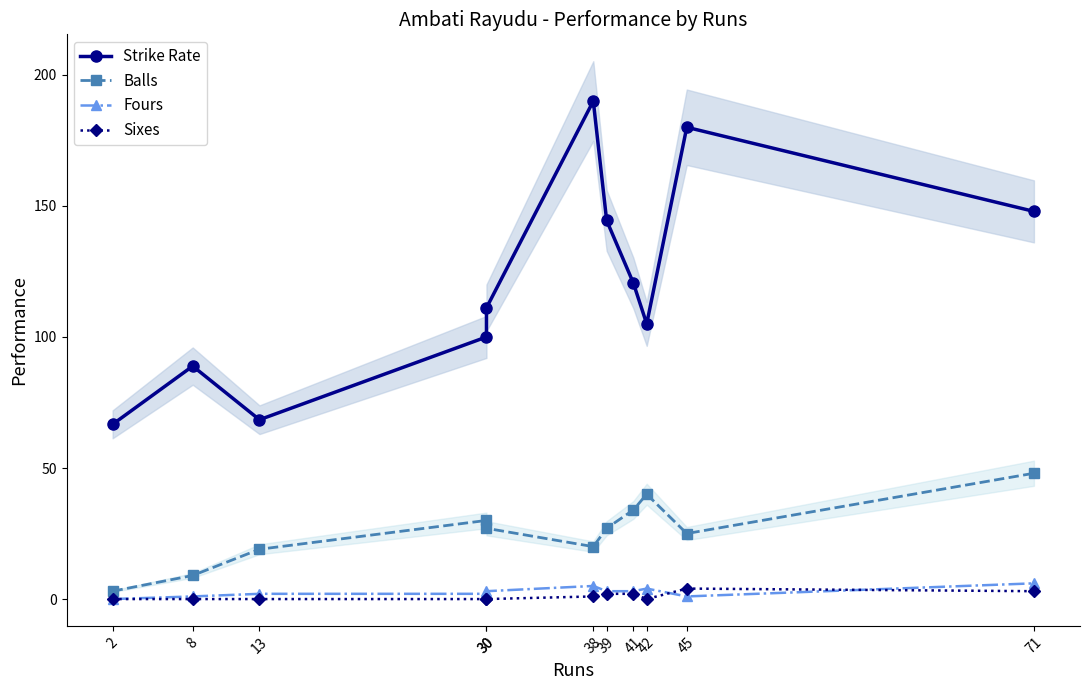

What is the total value across all series at 42?

149.0